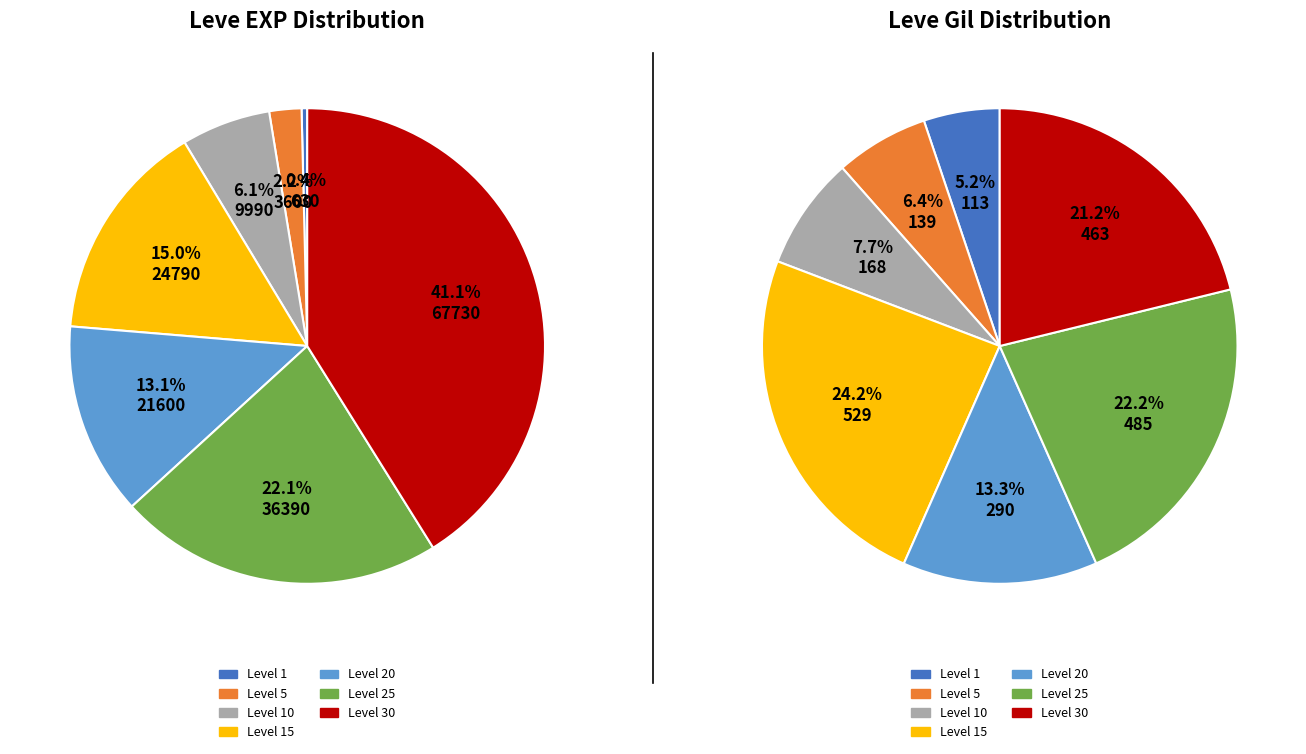

Approximately how many times larger is the value at Level 5 compared to Level 10?

0.4